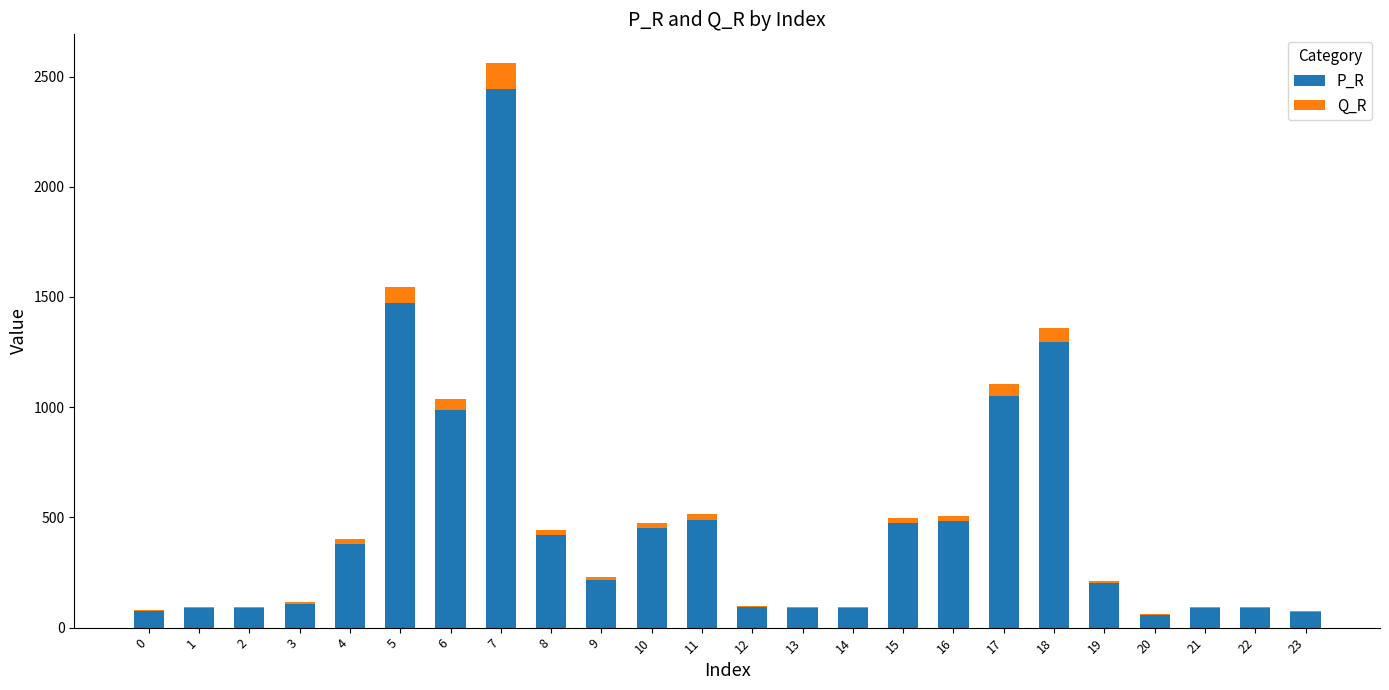

The value of P_R at 6 is 988.2. True or false?

True